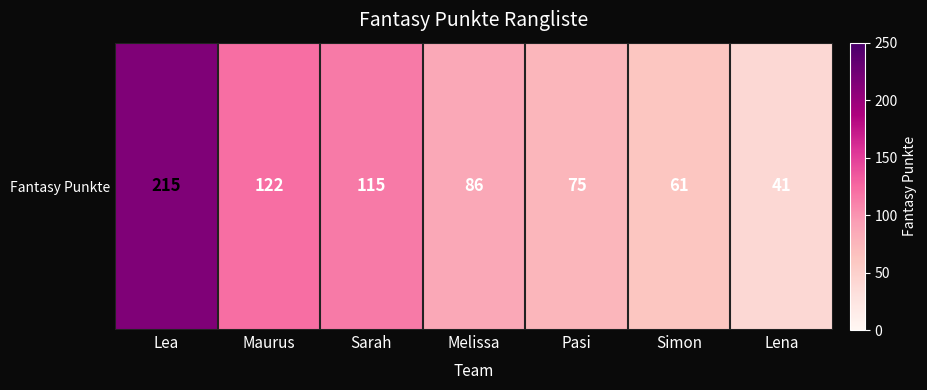

What is the difference between the maximum and second lowest values?

154